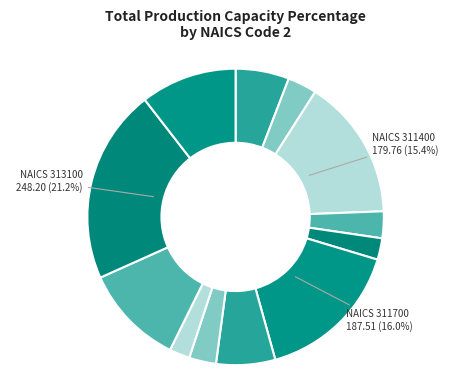

Count the number of slices in the pie.

12